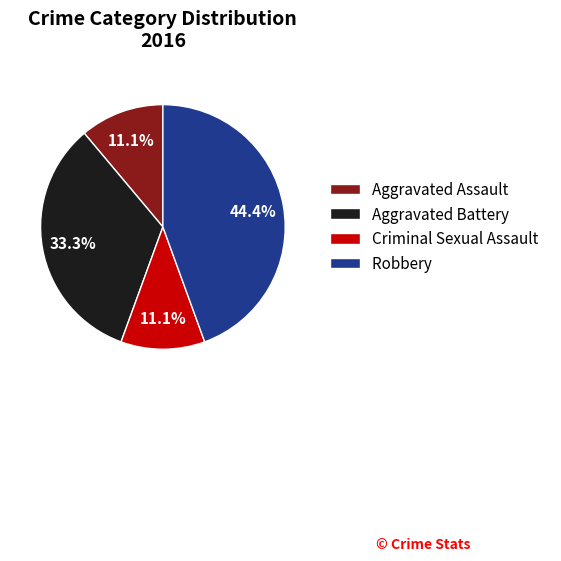

Is Criminal Sexual Assault the majority of the pie?

No